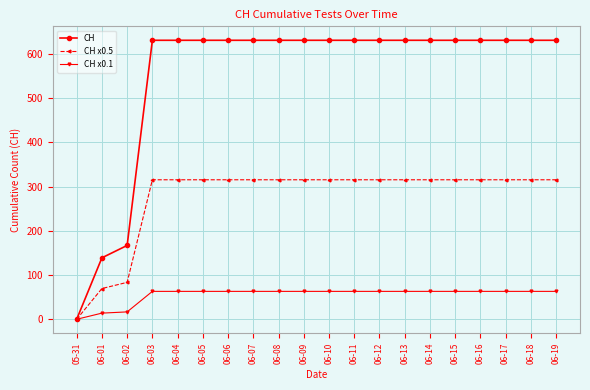

Read the CH x0.1 value at 06-08.

63.1